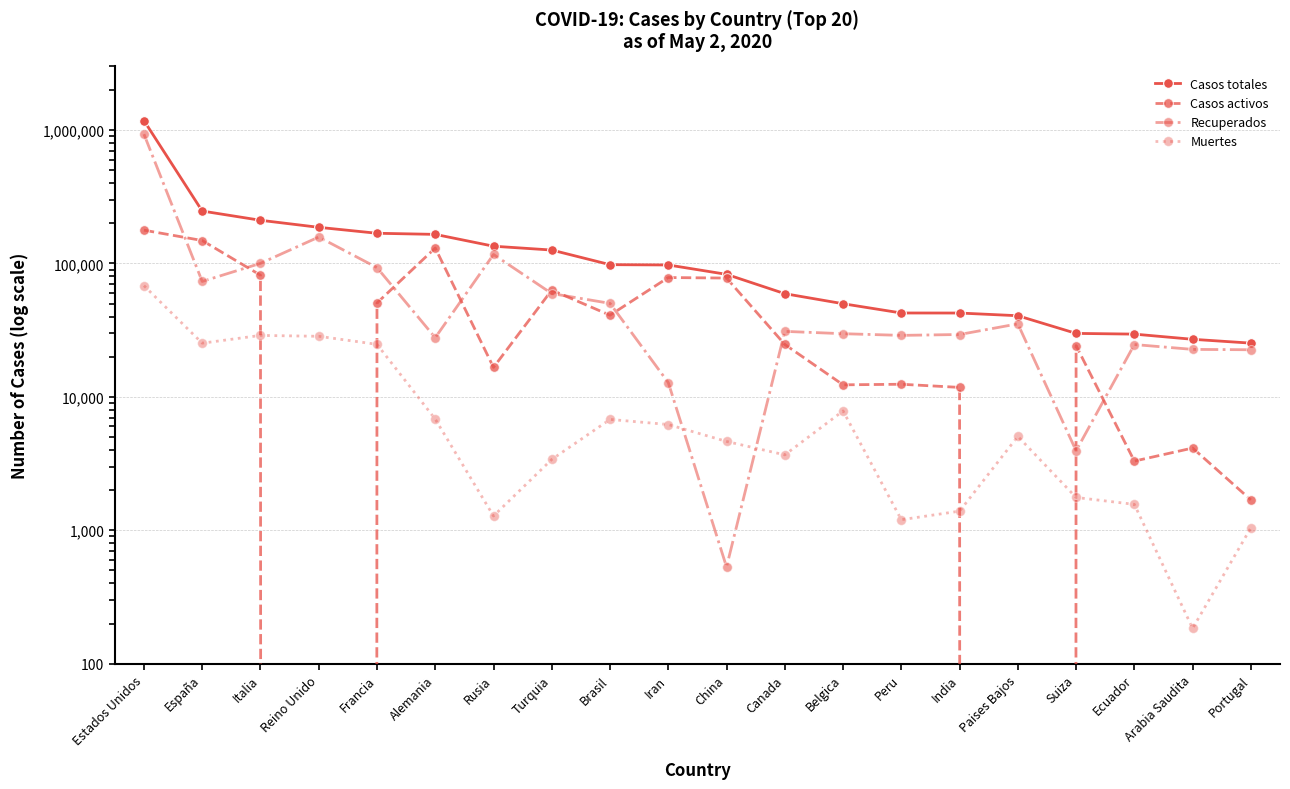

True or false: Casos totales and Casos activos cross at least once.

False